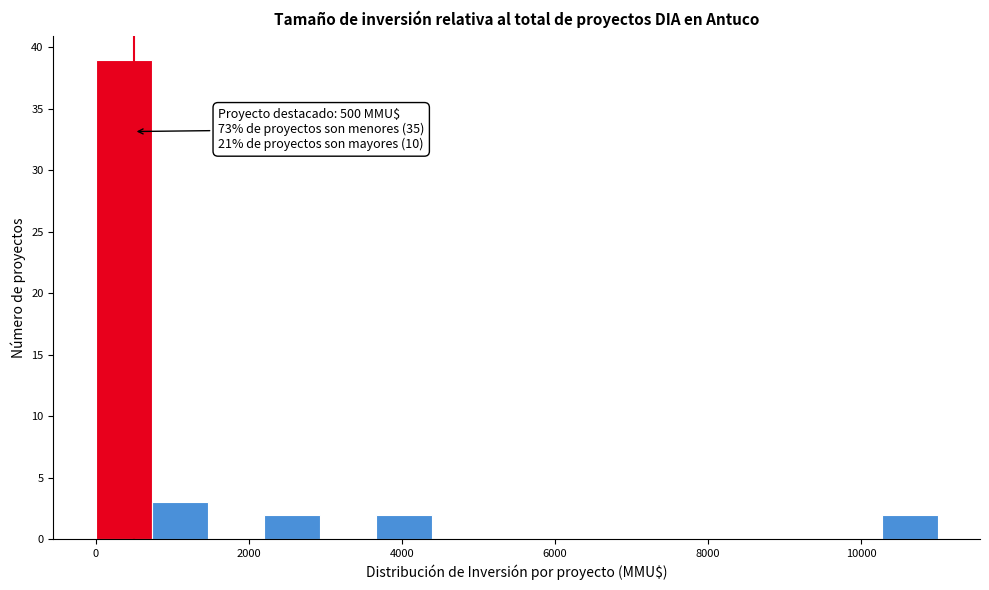

Around what value on the x-axis is the tallest bar? Give the approximate position of its centre, as read against the axis.

400